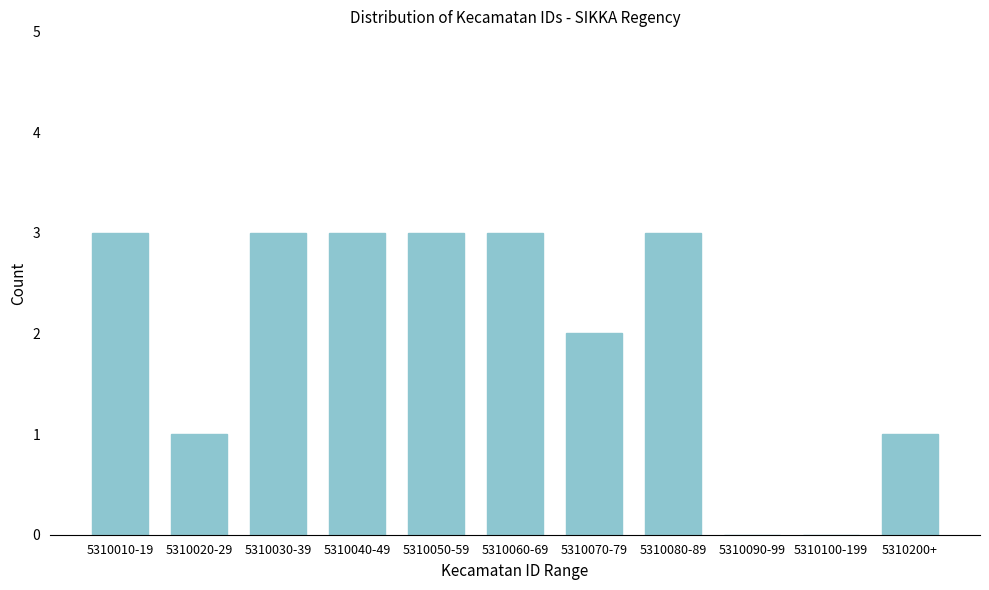

Reading right to left, what are all the values shown in this chart?

5310200+=1	5310100-199=0	5310090-99=0	5310080-89=3	5310070-79=2	5310060-69=3	5310050-59=3	5310040-49=3	5310030-39=3	5310020-29=1	5310010-19=3